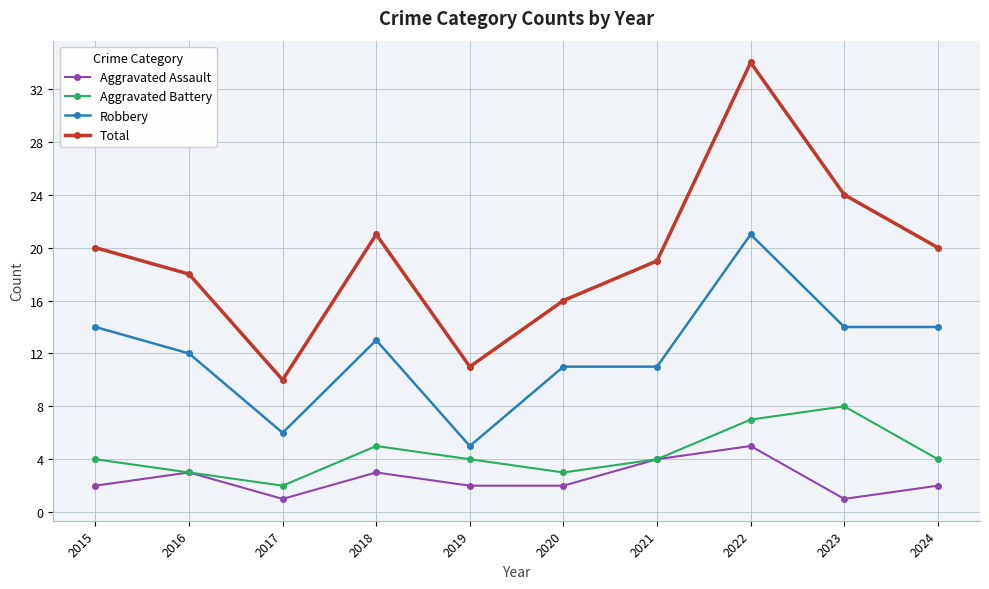

True or false: Aggravated Battery and Total intersect in this chart.

False